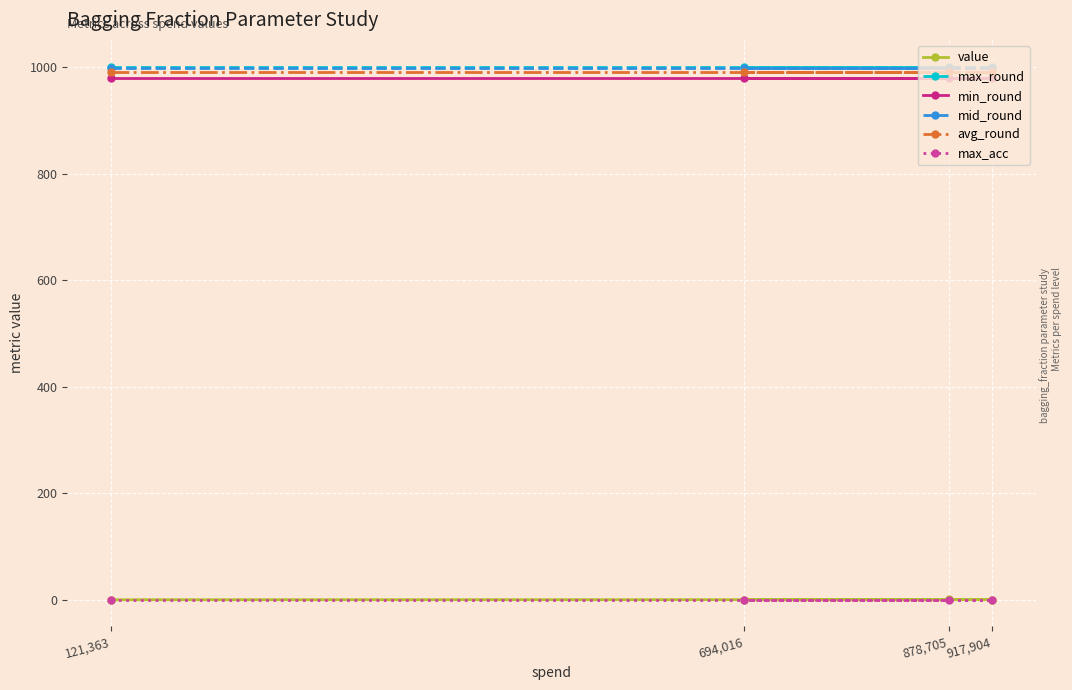

What is the difference between the highest and lowest values at 694,016?

1000.8